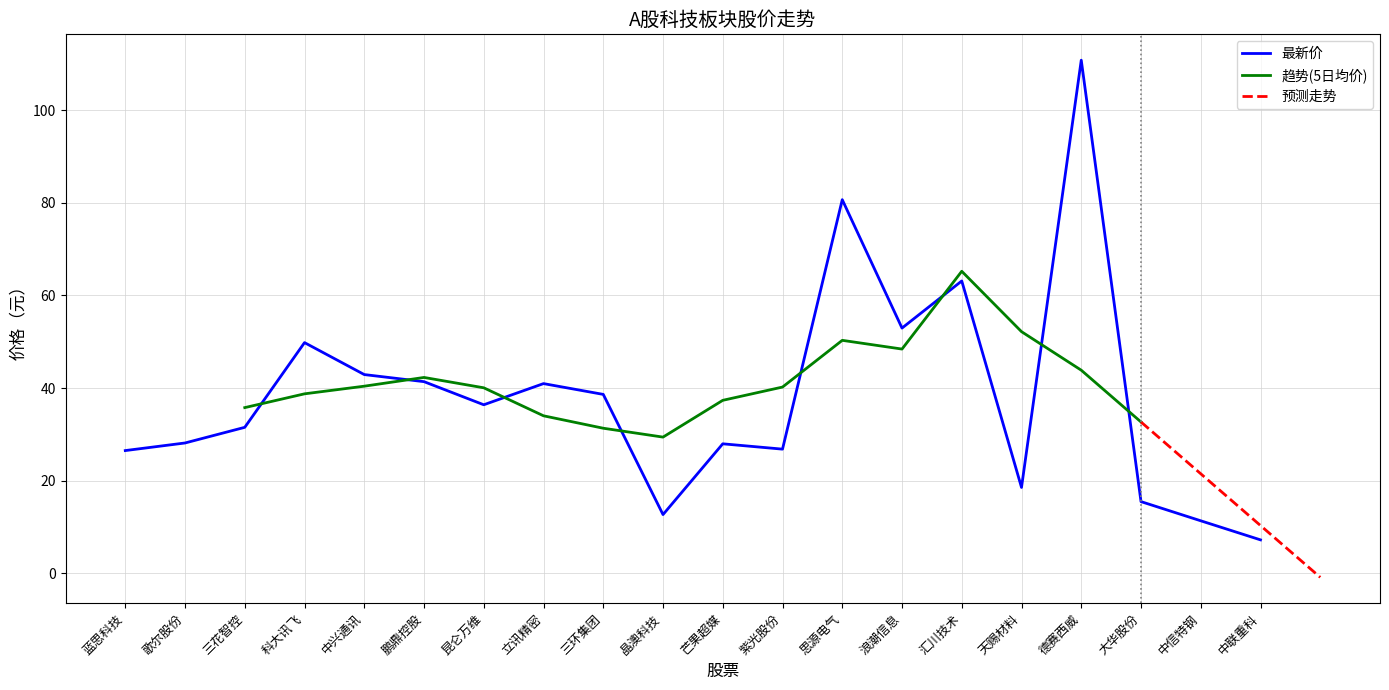

What is the difference between the 最新价 values at 鹏鼎控股 and 德赛西威?

69.4